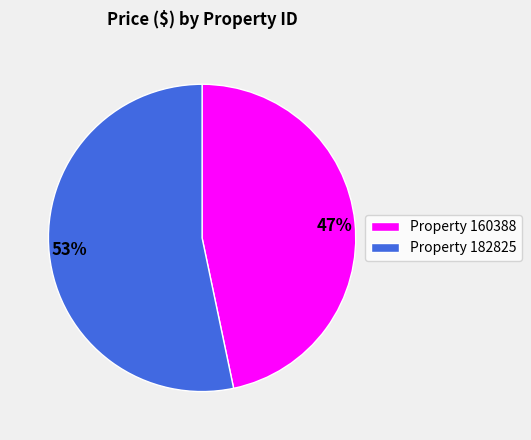

Between 47% and 53%, which is larger?

53%